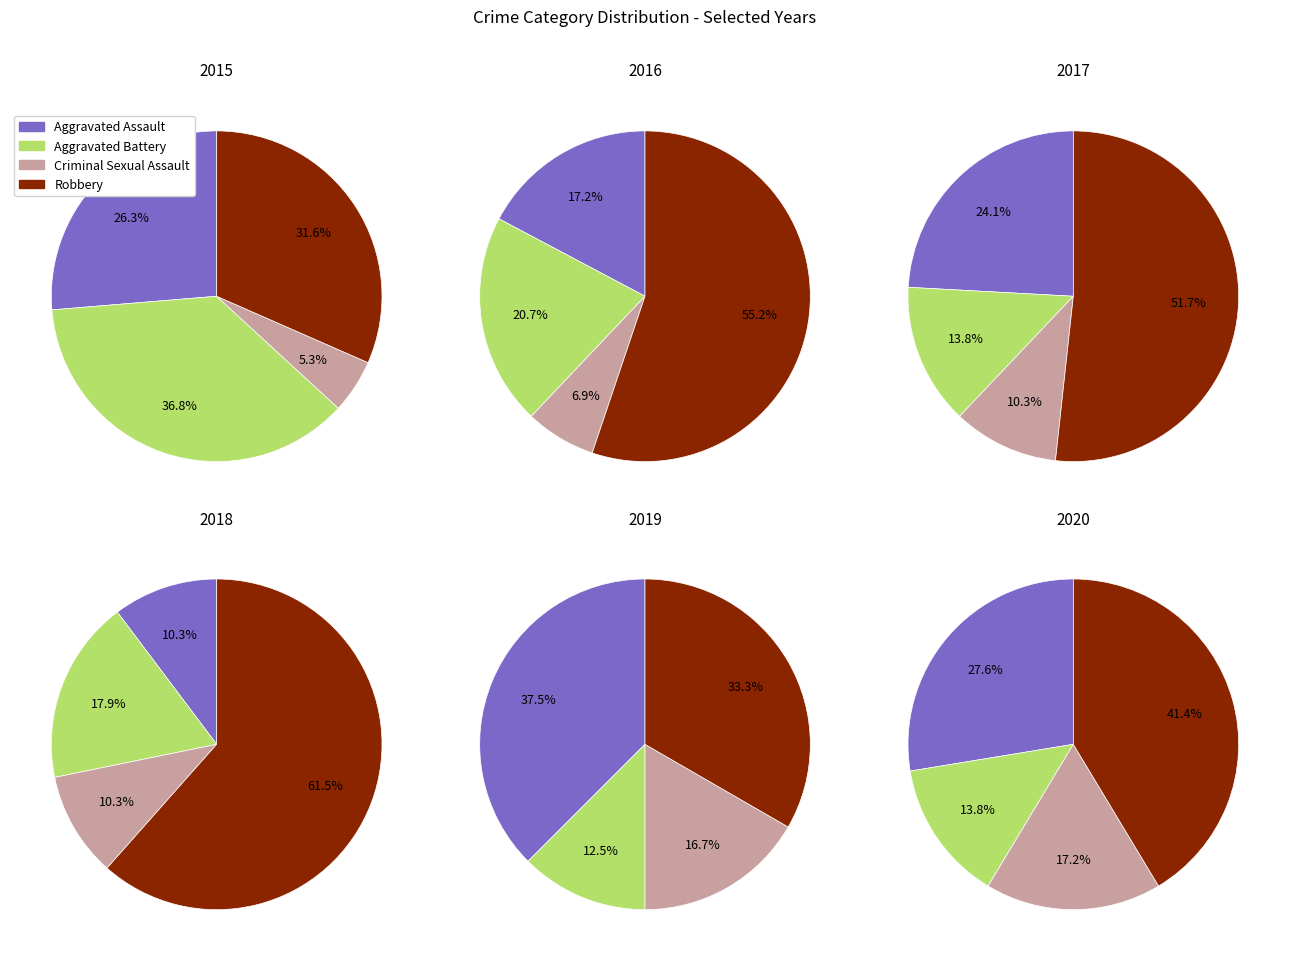

Between 6 and 4, which is larger?

4